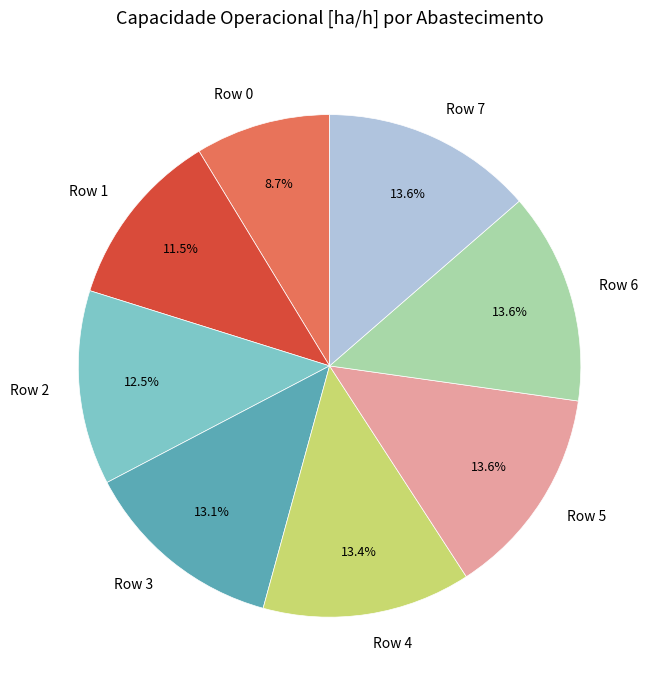

Do Row 6 and Row 1 together represent more than half of the pie?

No